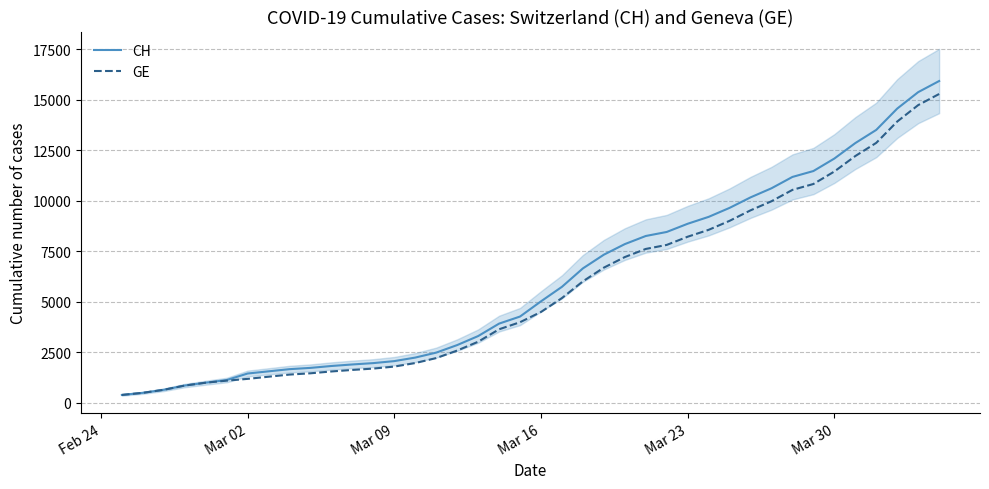

How many data points in GE are above 4485?

19